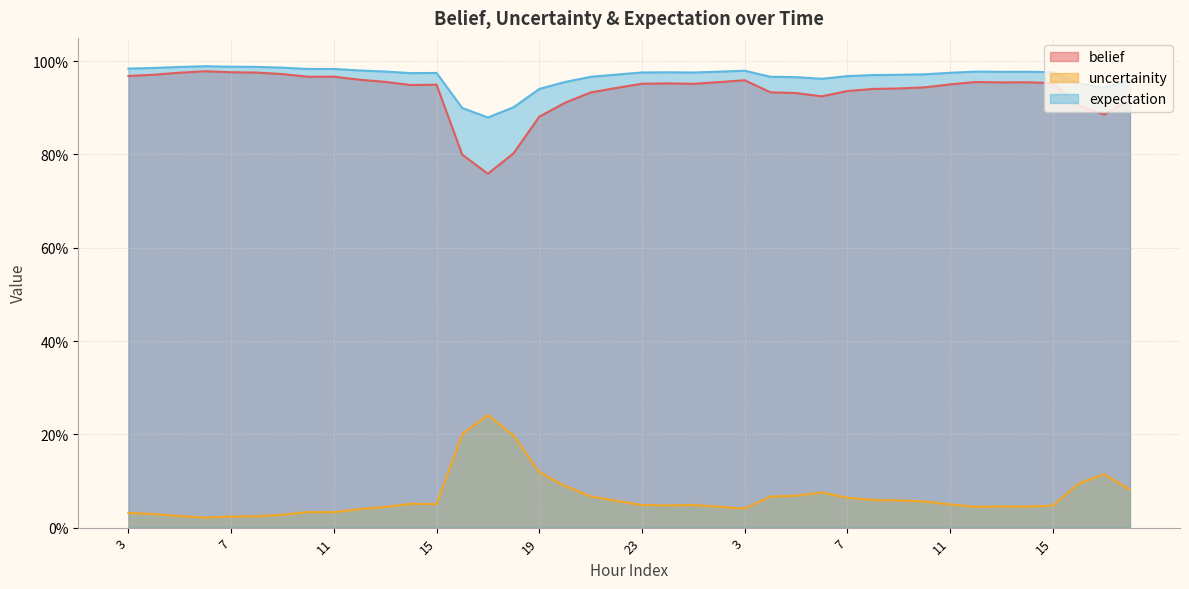

True or false: belief and uncertainity intersect in this chart.

False